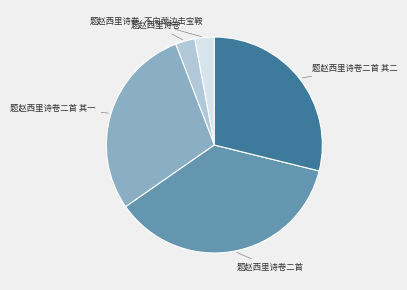

Is there a majority slice in this chart?

No